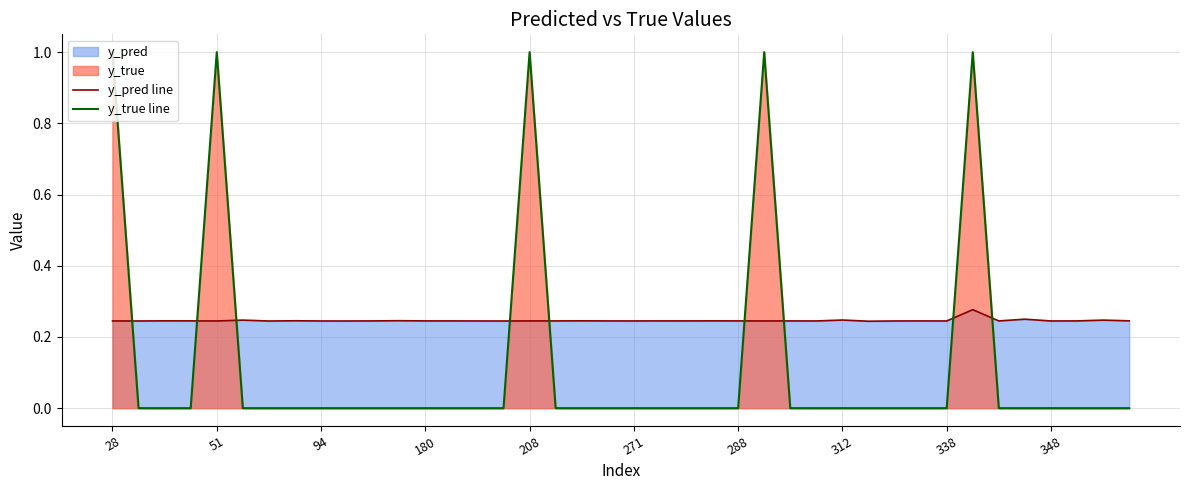

Which series has the largest total across all categories?

y_pred line